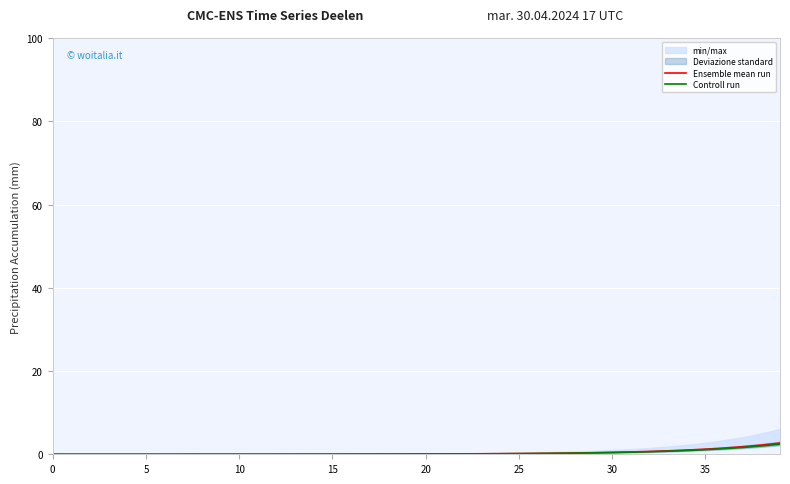

What is the difference between the Ensemble mean run values at 25 and 20?

0.1